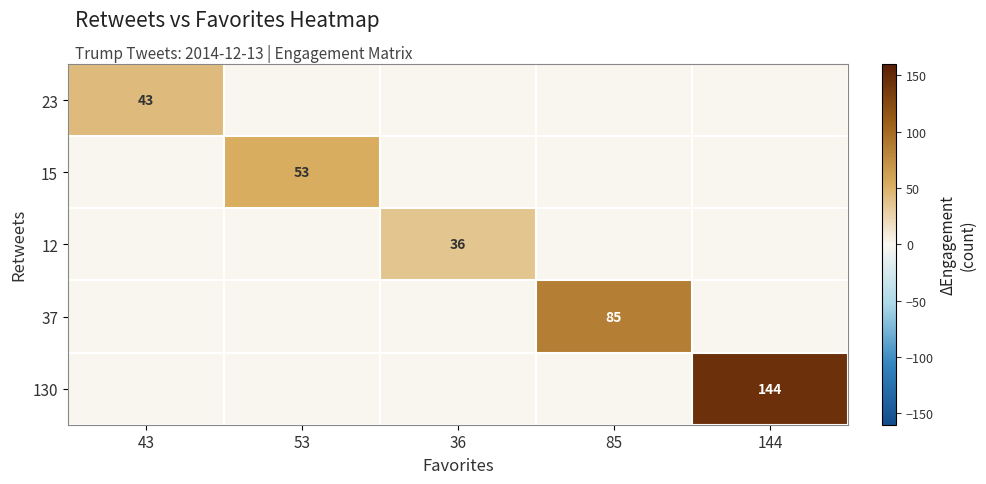

The 37 series shows 85 at 85. True or false?

True